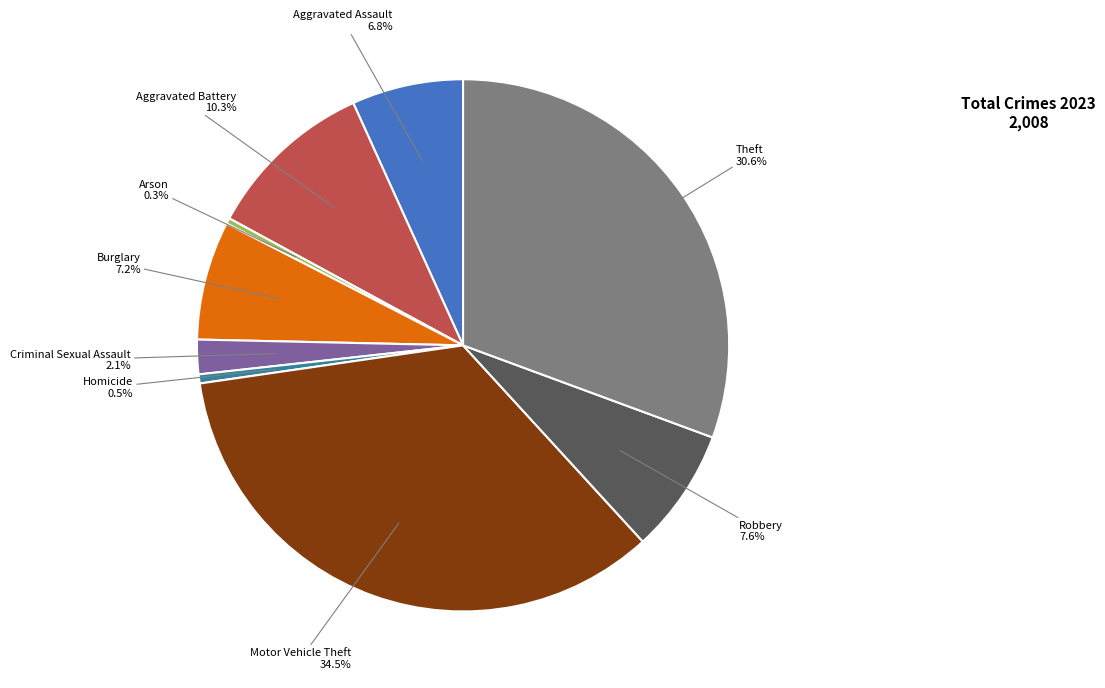

To the nearest percent, what is the difference between the largest and smallest slice percentages?

34%